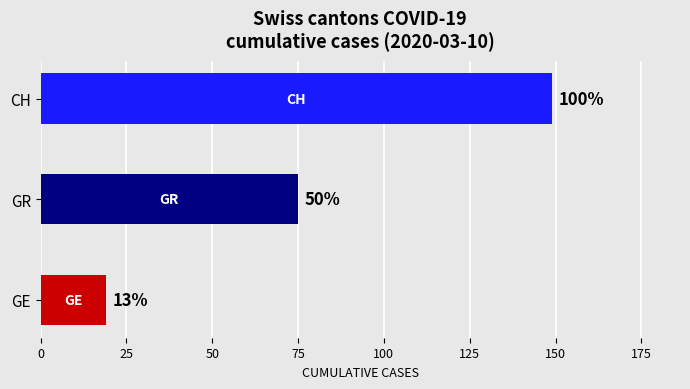

The chart shows a value of 232 at CH. True or false?

False